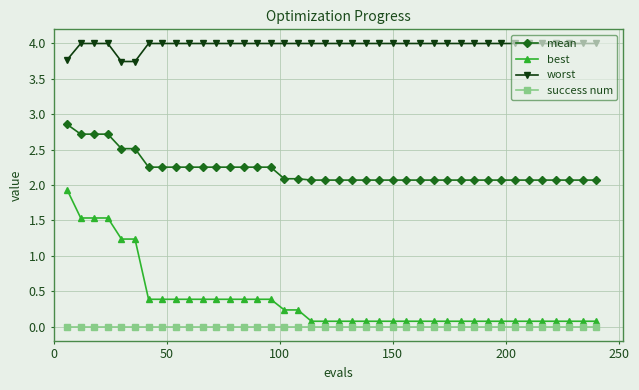

What is the value of the best point at the 21st from the left?

0.1